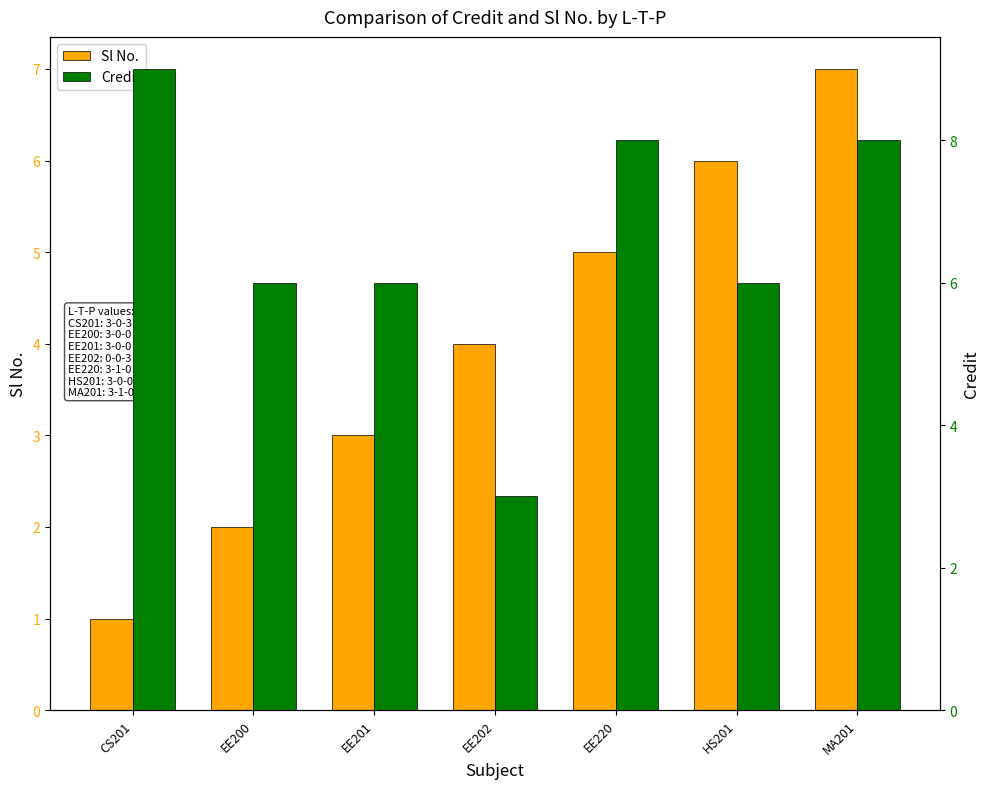

What are all the series names shown in the legend?

Sl No., Credit